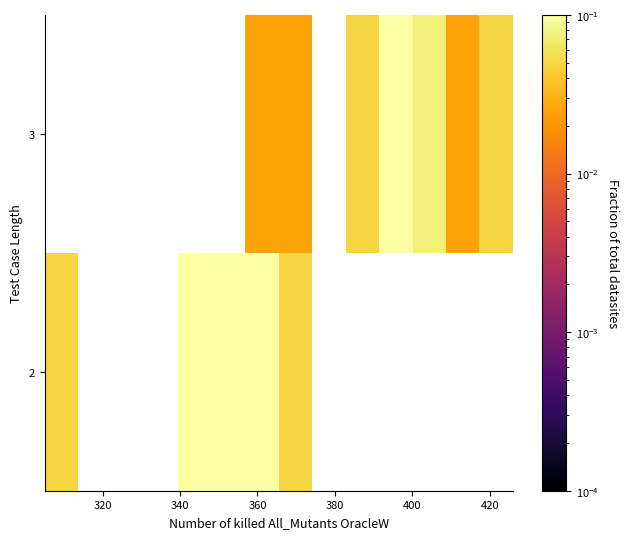

How many series are shown in this chart?

2